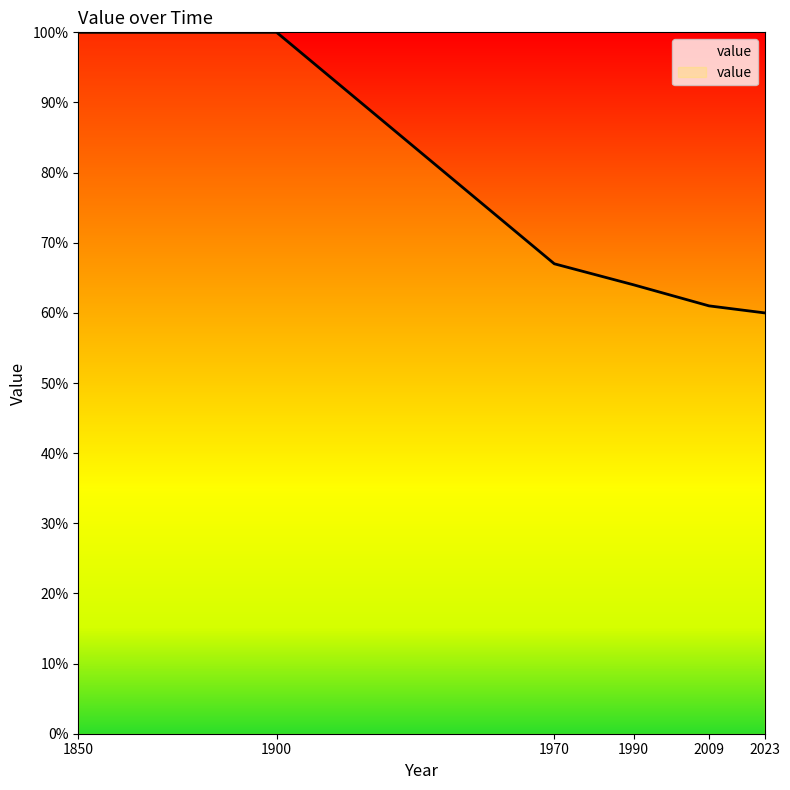

Is it true that the value at 1900 is 100?

True